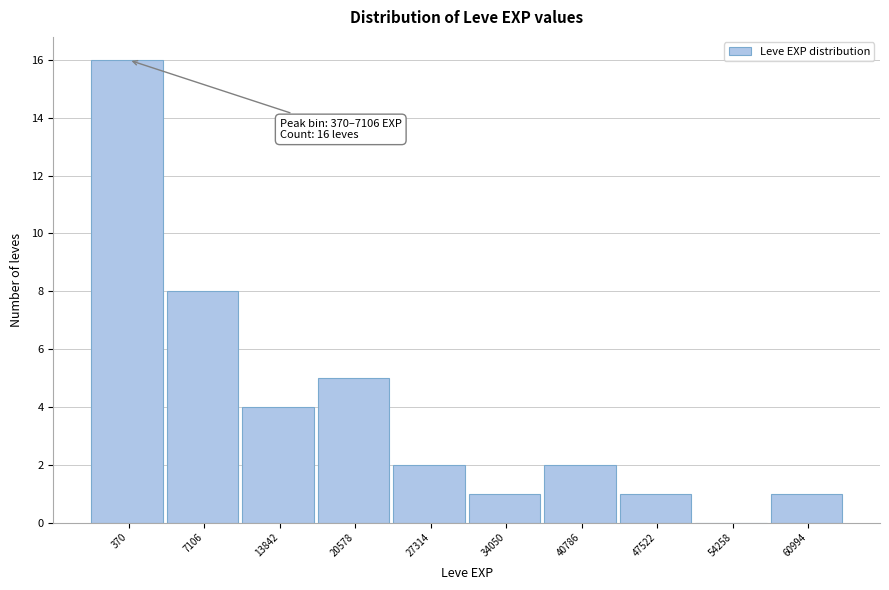

Reading left to right, extract all data points from this chart.

370=16	7106=8	13842=4	20578=5	27314=2	34050=1	40786=2	47522=1	54258=0	60994=1